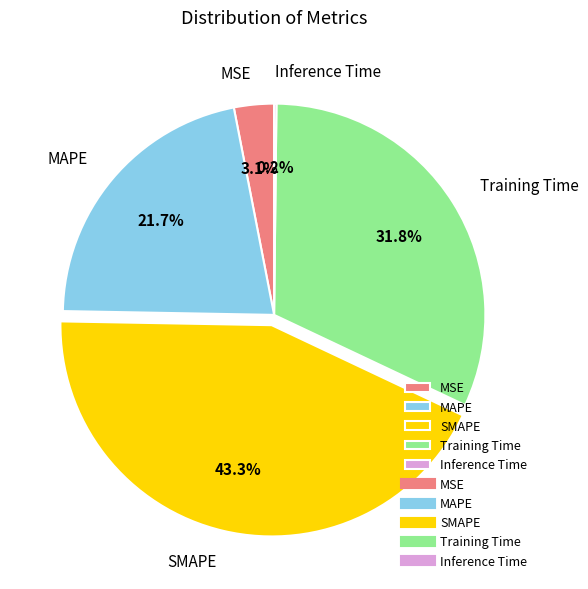

Which category has the biggest portion of the pie?

SMAPE